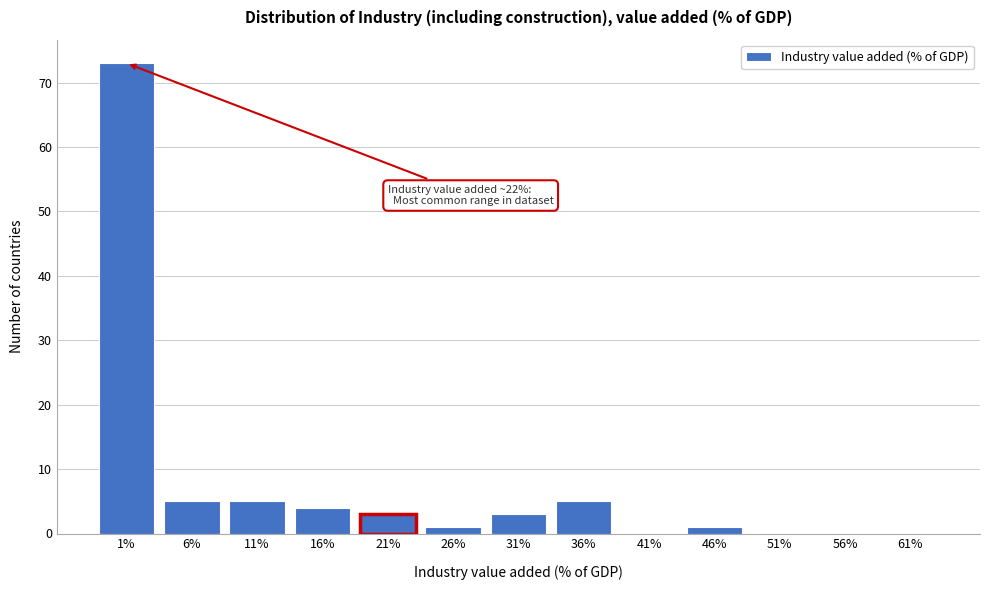

Reading right to left, what are all the values shown in this chart?

61%=0	56%=0	51%=0	46%=1	41%=0	36%=5	31%=3	26%=1	21%=3	16%=4	11%=5	6%=5	1%=73